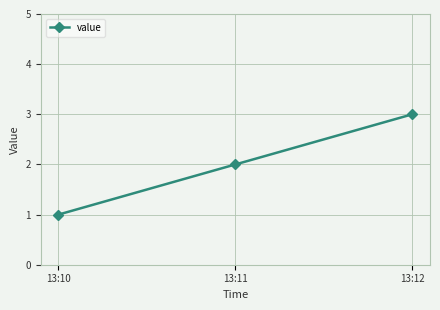

What is the sum of the values at 13:11 and 13:10?

3